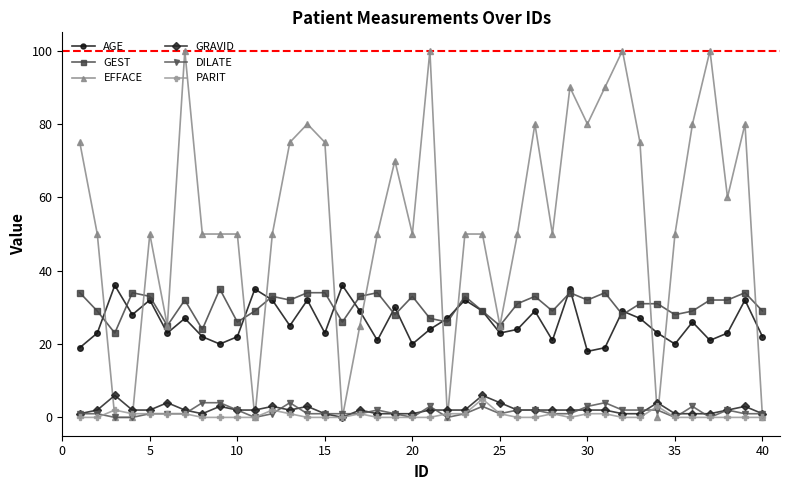

How many distinct data groups are displayed?

6